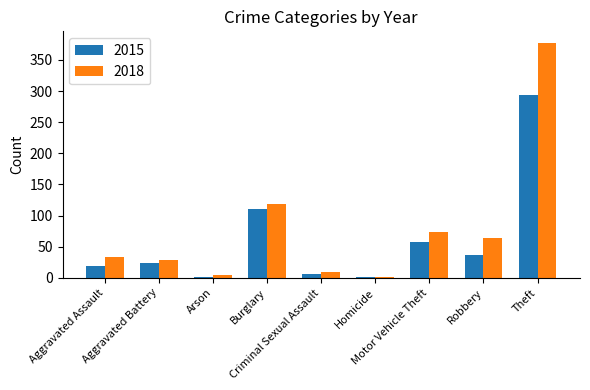

Which series has the largest total across all categories?

2018